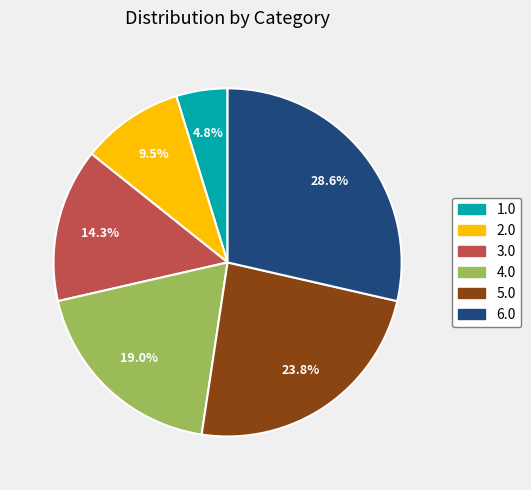

Combined, do 3.0 and 2.0 account for over 50%?

No